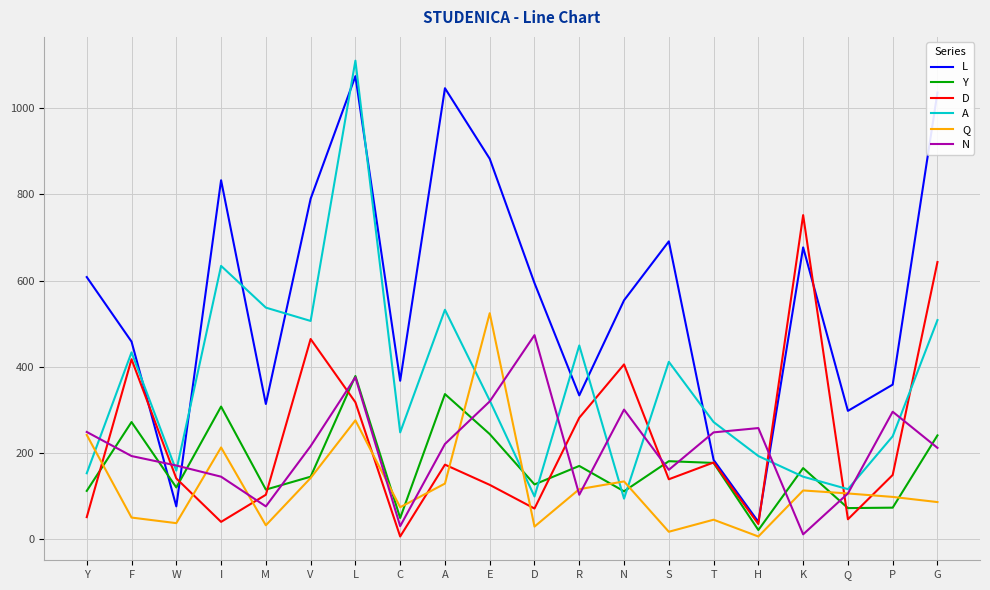

The value of Y at E is 243. True or false?

True